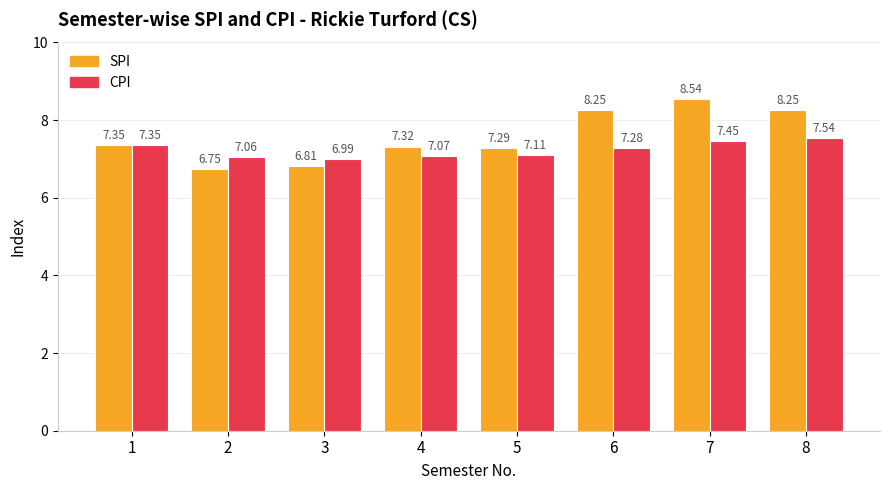

Rank the series by their average value, from highest to lowest.

SPI, CPI